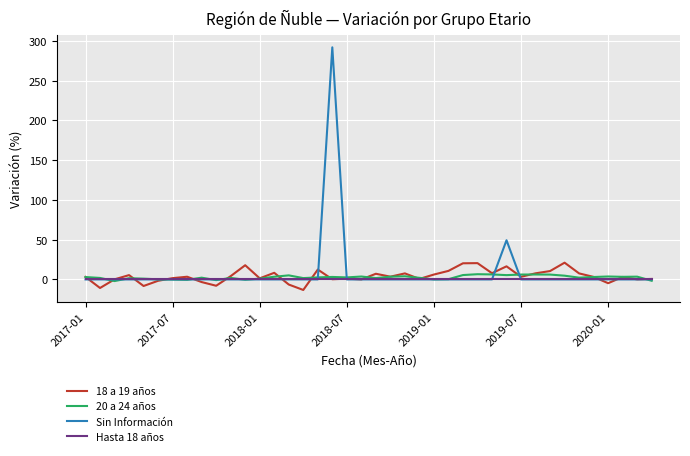

Does the chart display data point markers on the line(s)?

No